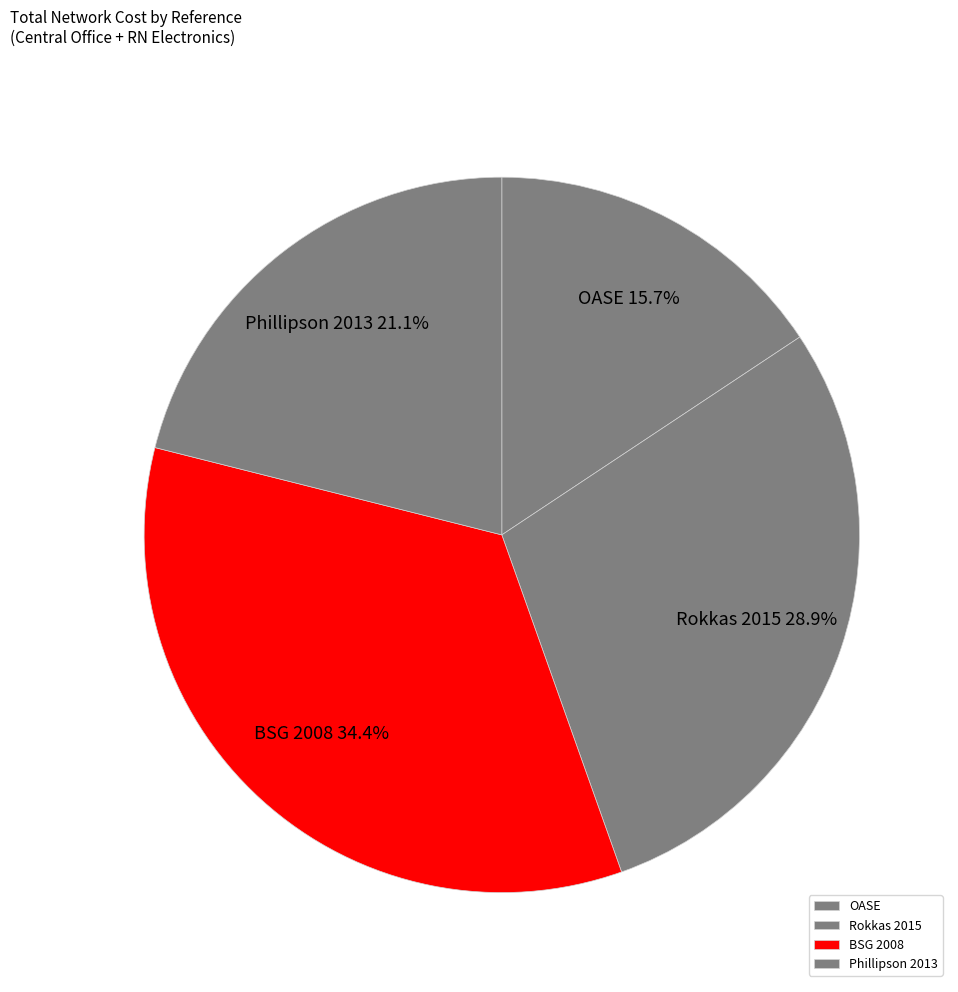

Is it true that Phillipson 2013 is 11% of the pie?

False